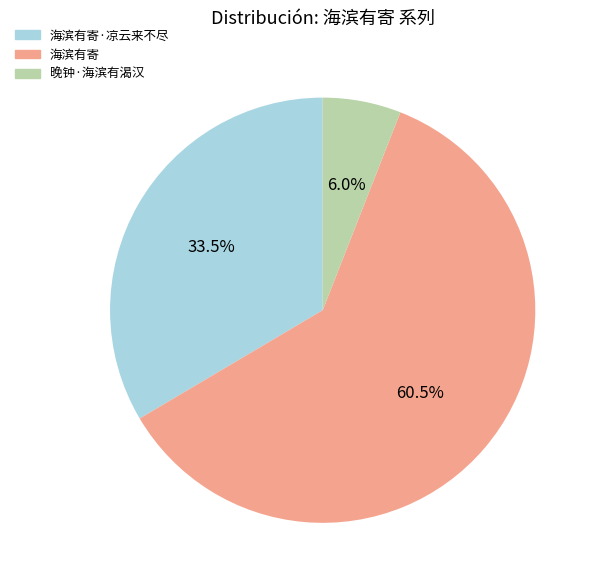

To the nearest percent, what is the combined percentage of 晚钟·海滨有渴汉 and 海滨有寄?

66%